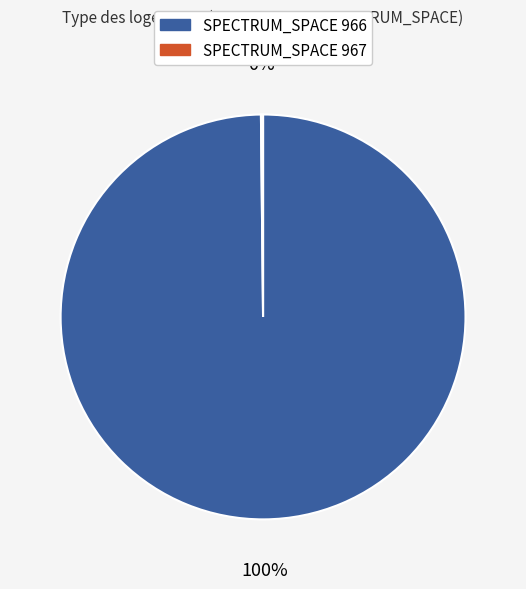

To the nearest percent, what is the average slice percentage?

50%